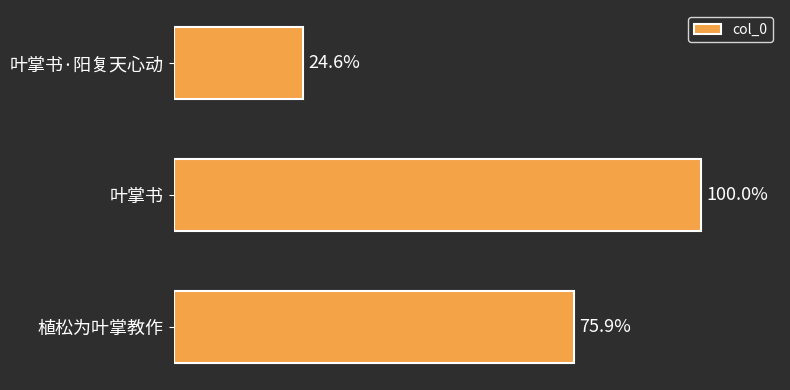

Does the chart contain any negative values?

No